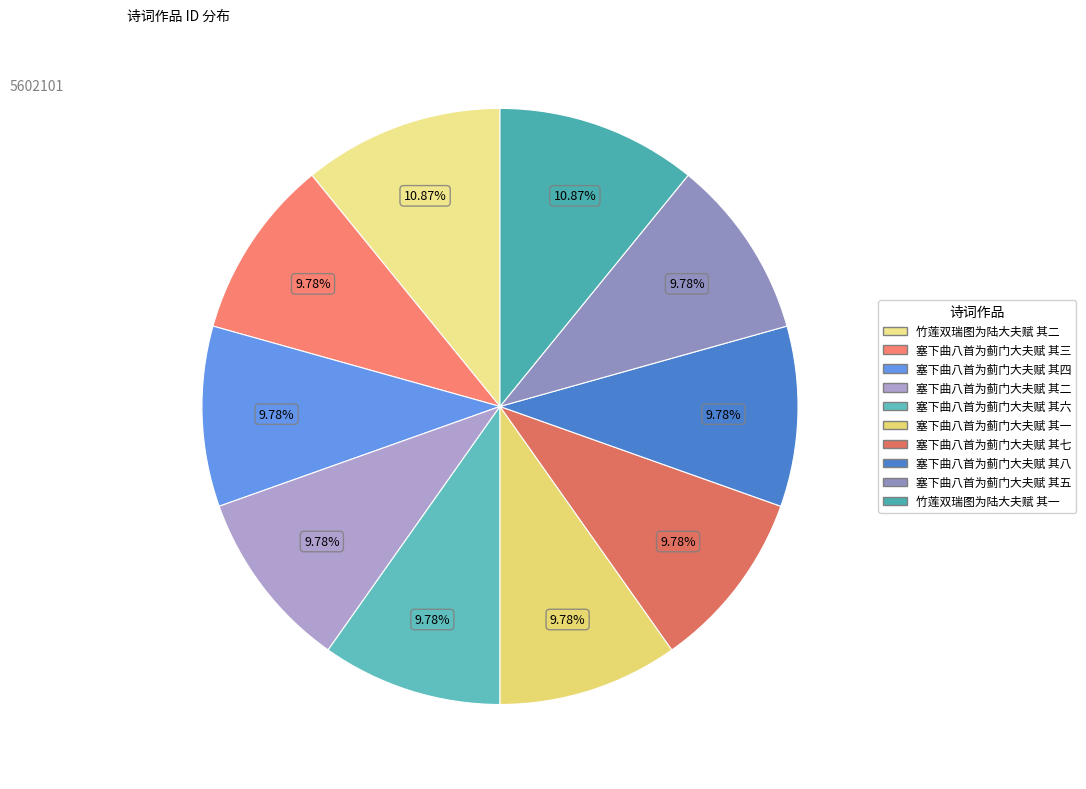

Is it true that 塞下曲八首为蓟门大夫赋 其六 is 1% of the pie?

False